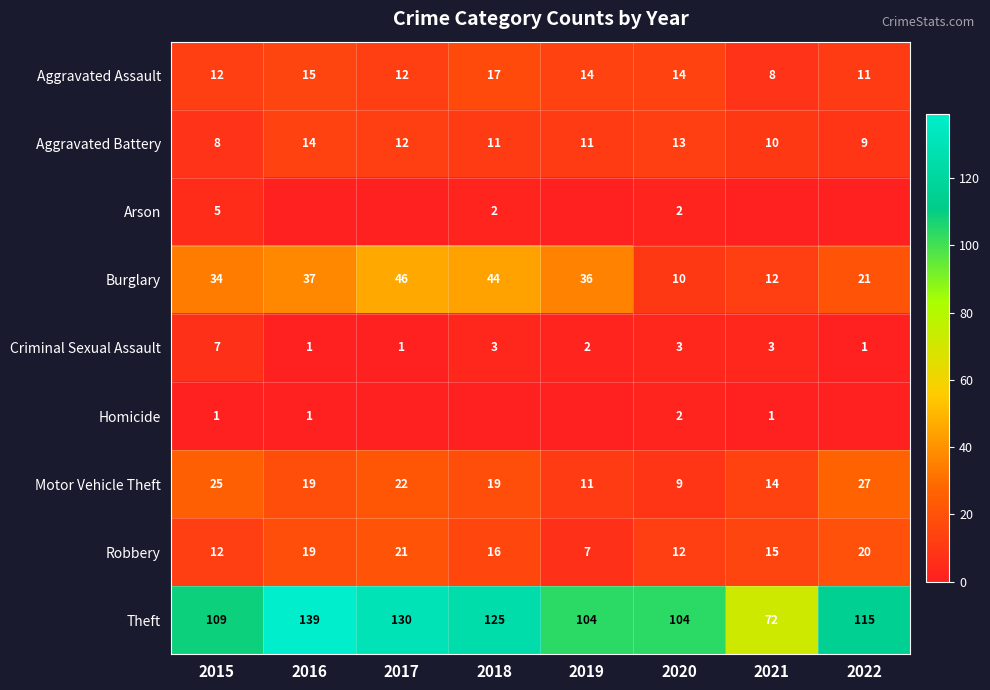

Which has a higher value, 2018 or 2020?

2018